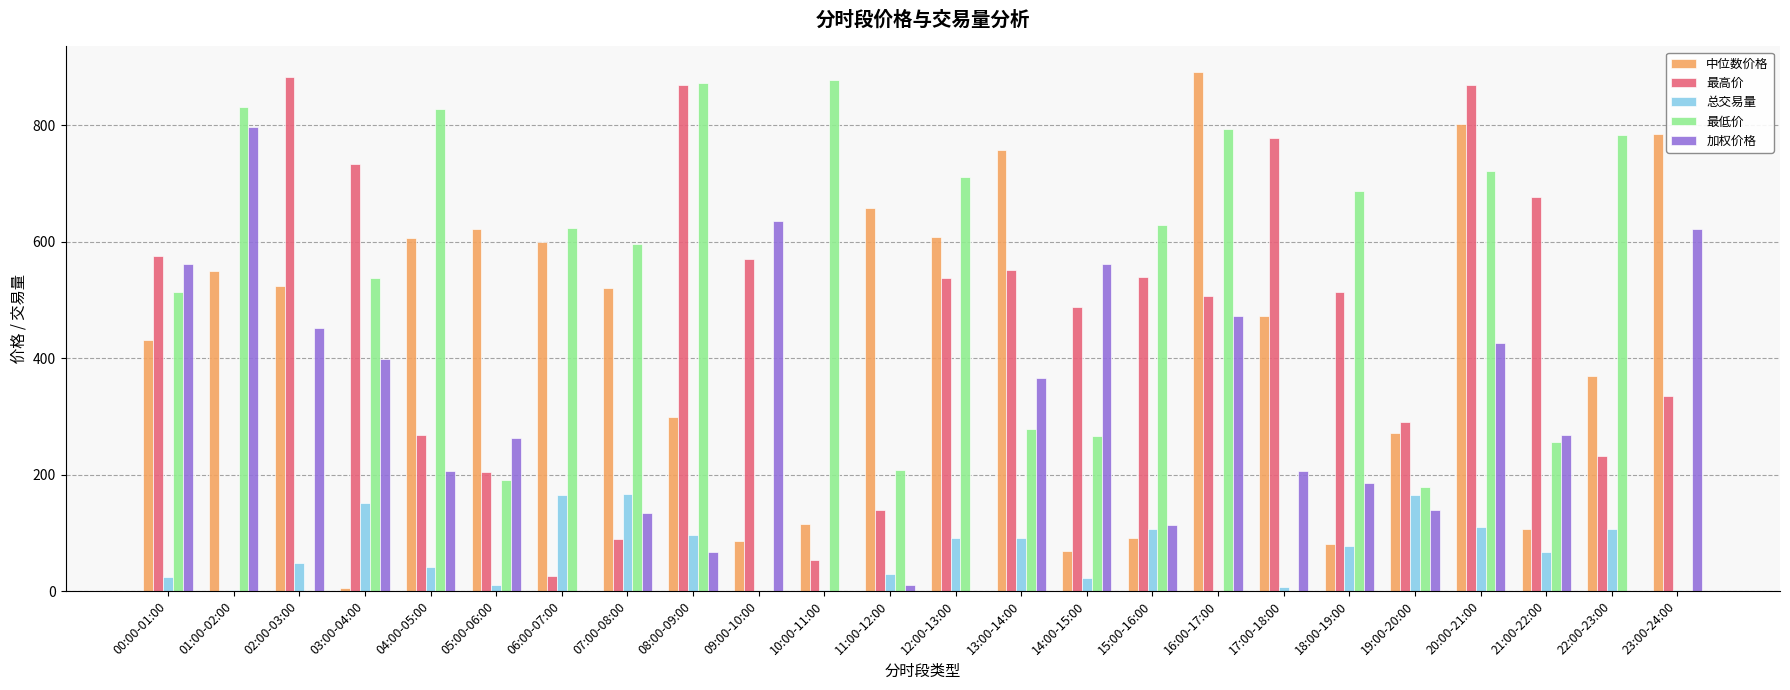

Between 05:00-06:00 and 06:00-07:00, which series saw the biggest shift?

最低价